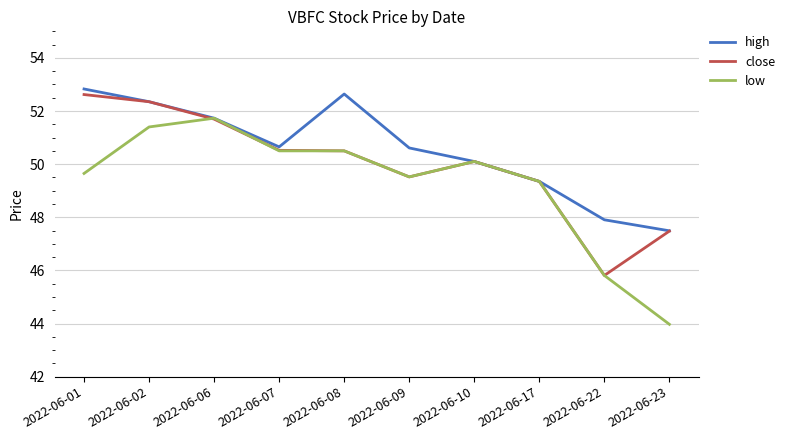

Which series has the widest spread of values?

low